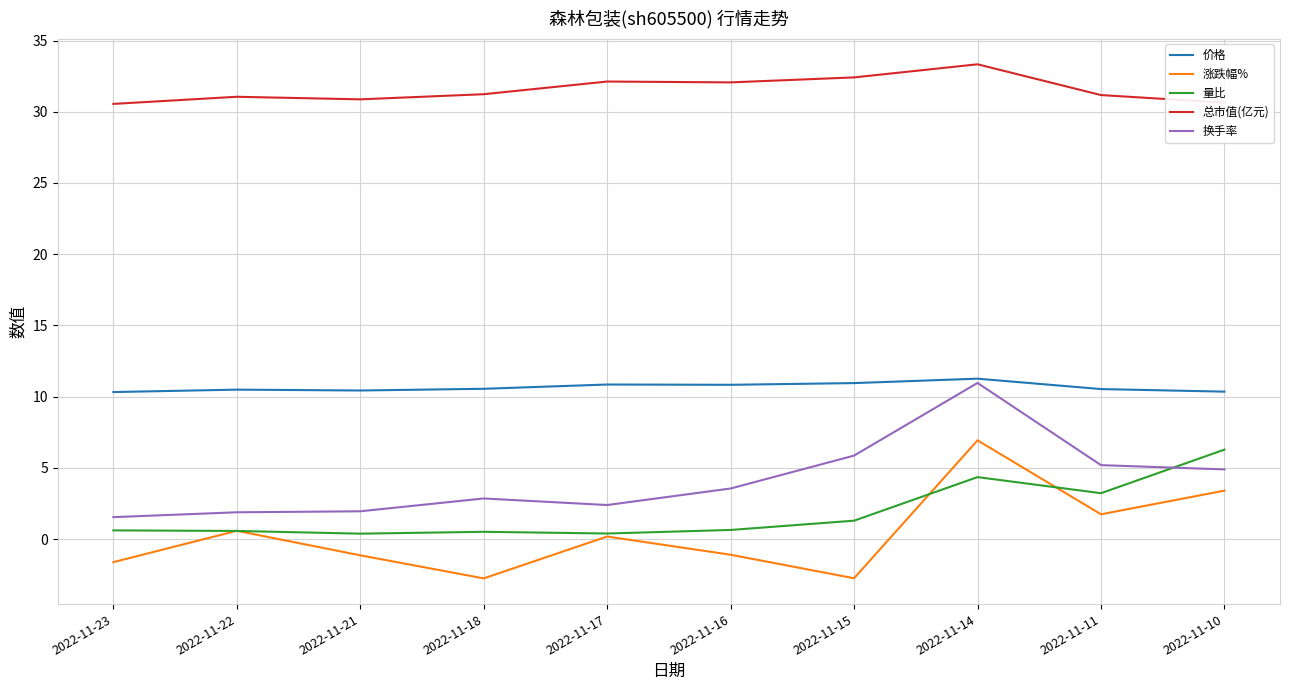

True or false: 换手率 and 涨跌幅% cross at least once.

False